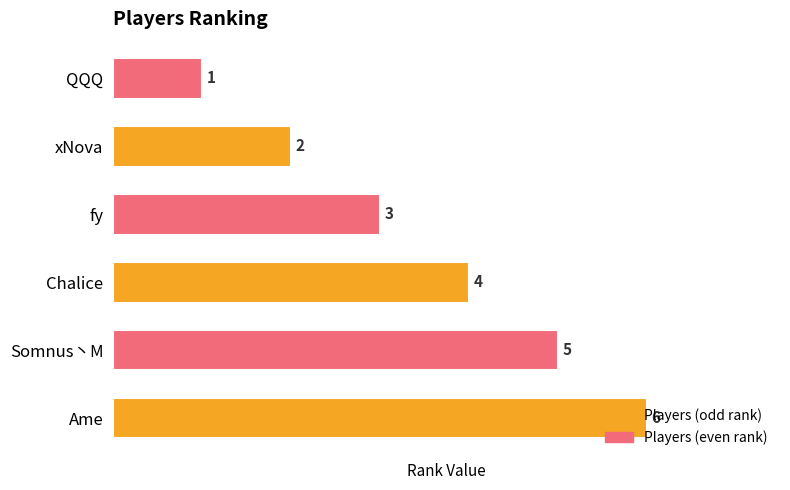

Read the value at Somnus丶M.

5